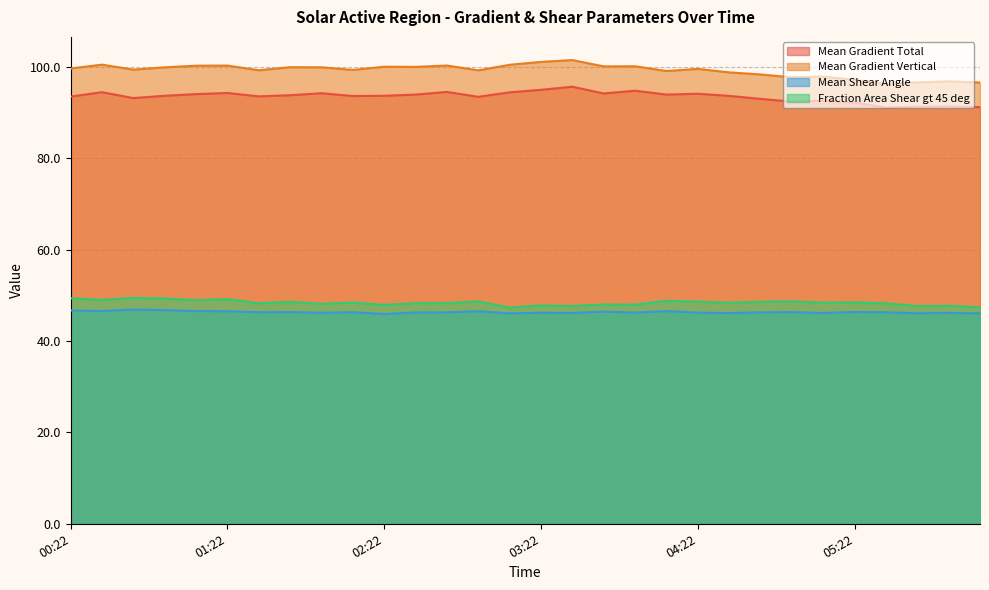

What is the total value across all series at 05:22?

284.3